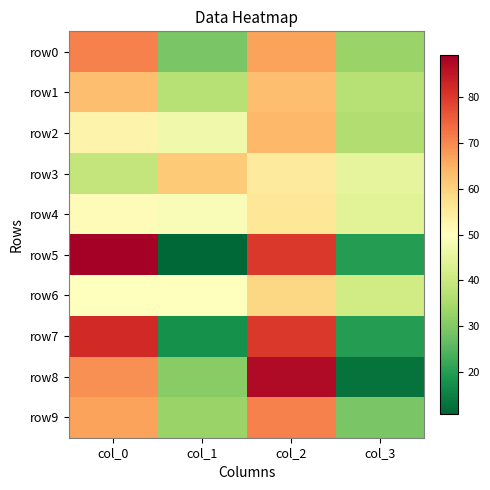

Between col_0 and col_1, which series saw the biggest shift?

row5